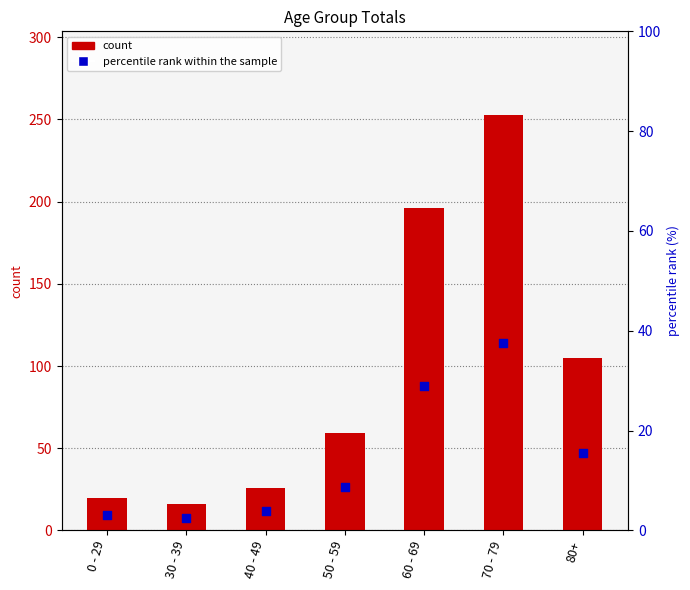

Which series reaches the minimum Y coordinate?

percentile rank within the sample